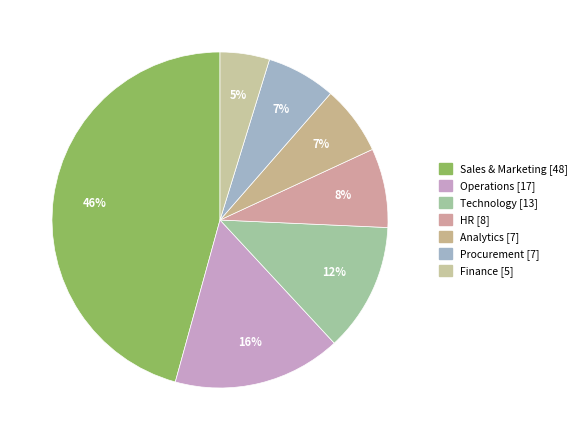

How much of the chart is everything except Finance?

95.2%